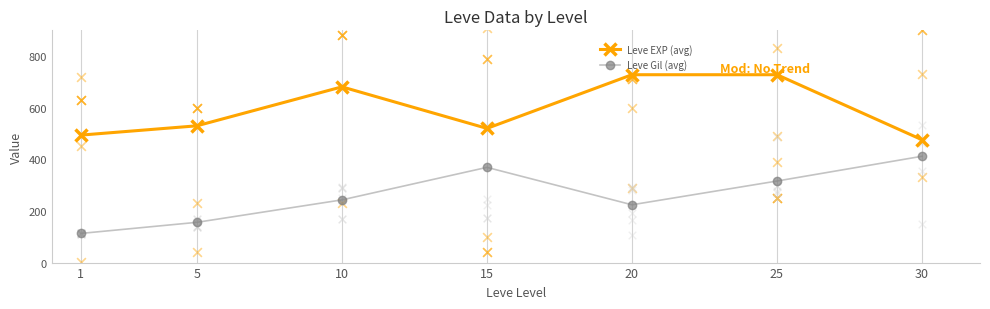

Which series has the largest total across all categories?

Leve EXP (avg)